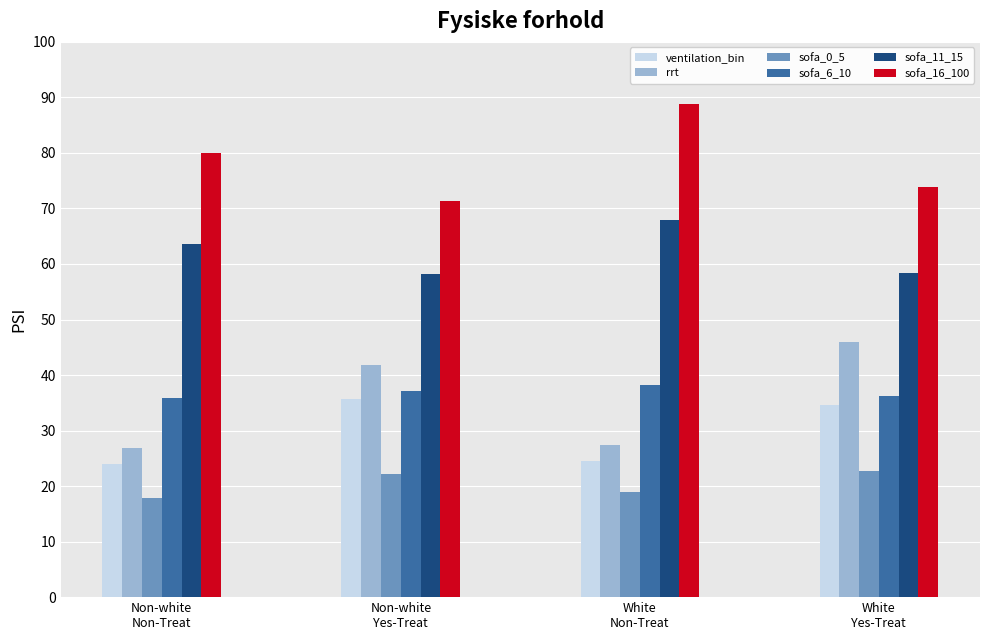

What is the difference between the maximum and second lowest values in the sofa_16_100 series?

15.1